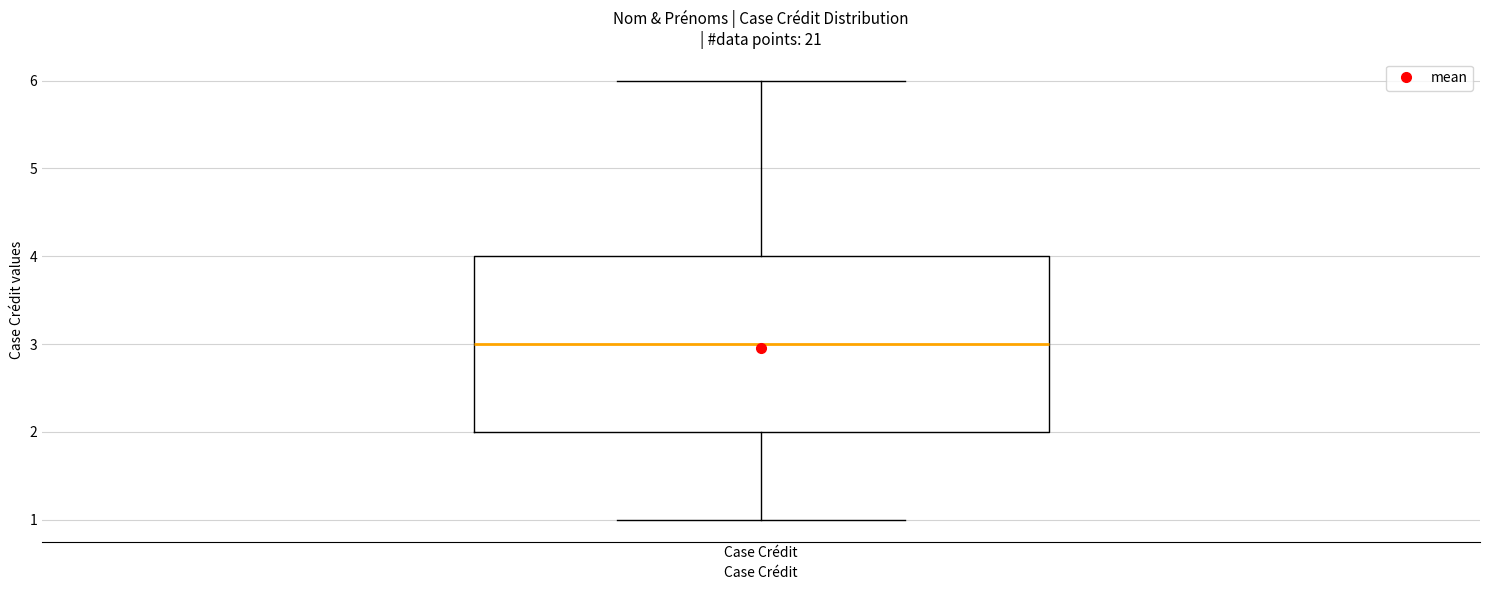

Read this box plot against the y-axis: the position of the median line, the range covered by the box, and the ends of both whiskers. The values are not printed on the chart, so give them approximately, as read against the axis.

median 3, box 2 to 4, whiskers 1 to 6